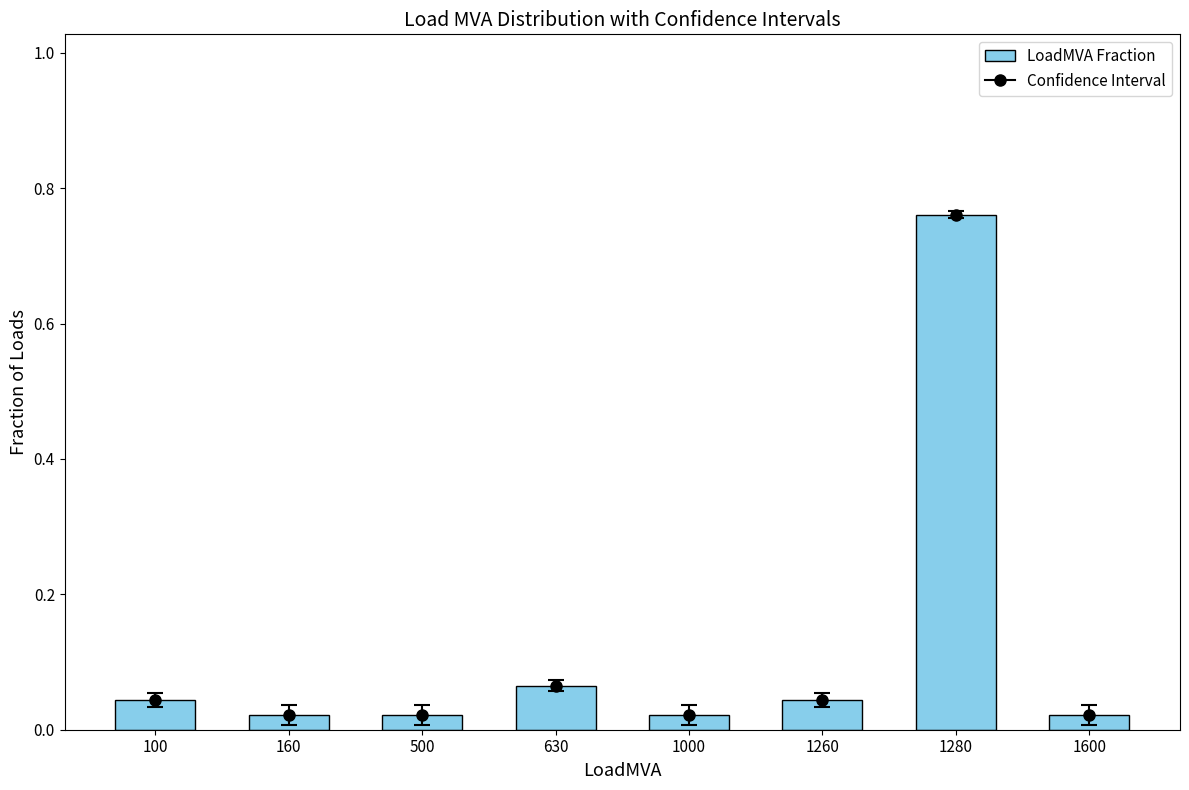

Reading left to right, extract all data points from this chart.

100=0.0	160=0.0	500=0.0	630=0.1	1000=0.0	1260=0.0	1280=0.8	1600=0.0